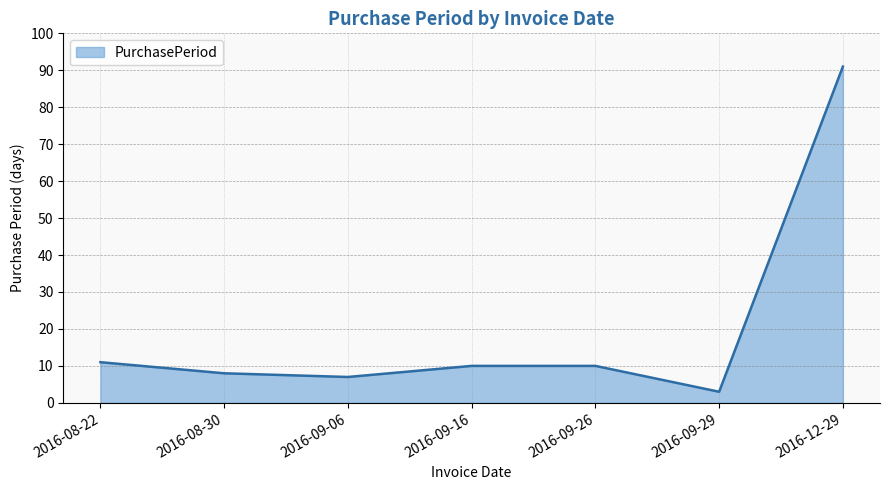

What is the change in value from 2016-09-16 to 2016-12-29?

+81